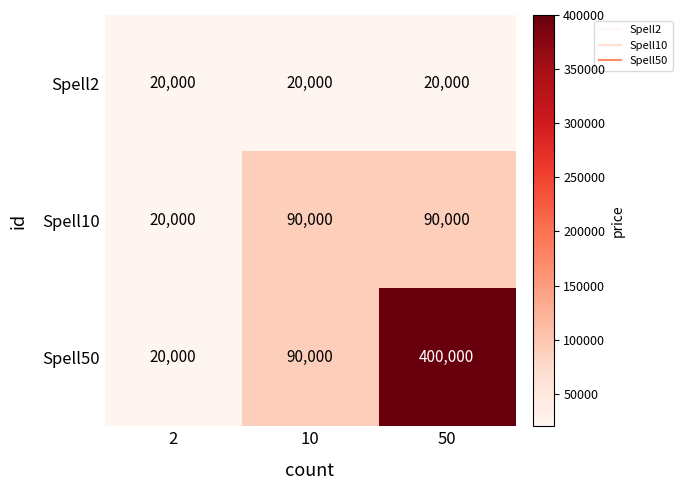

Is it true that Spell10 equals 156818 at 10?

False